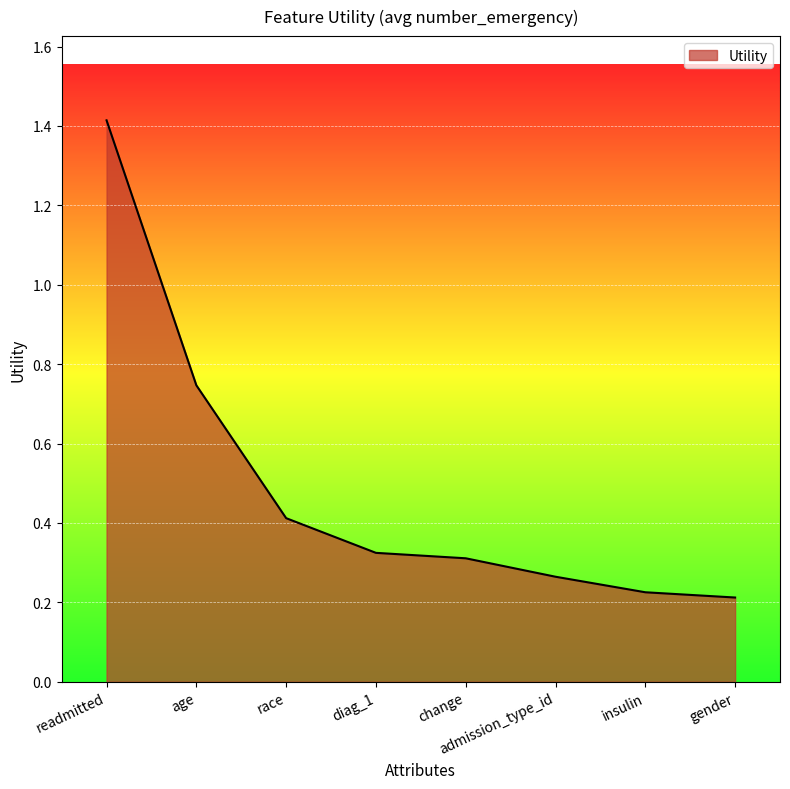

What is the change in value from age to gender?

-0.5